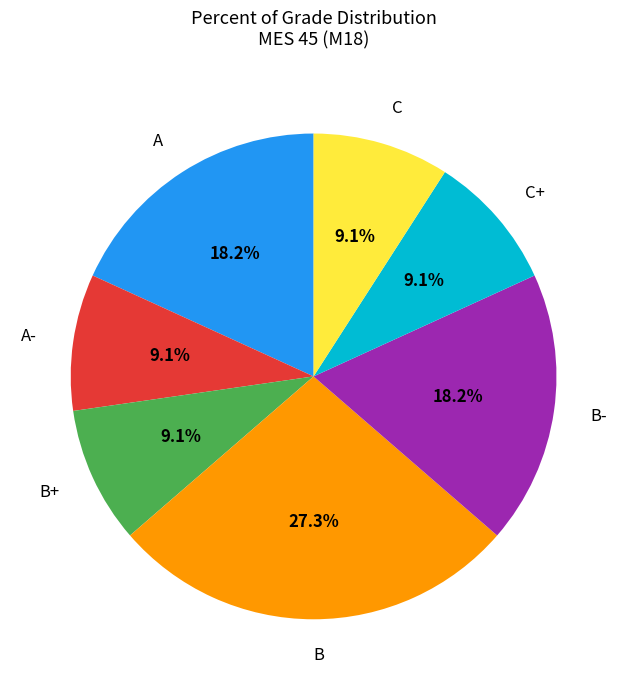

What is the ratio of the value at B- to the value at A?

1.0